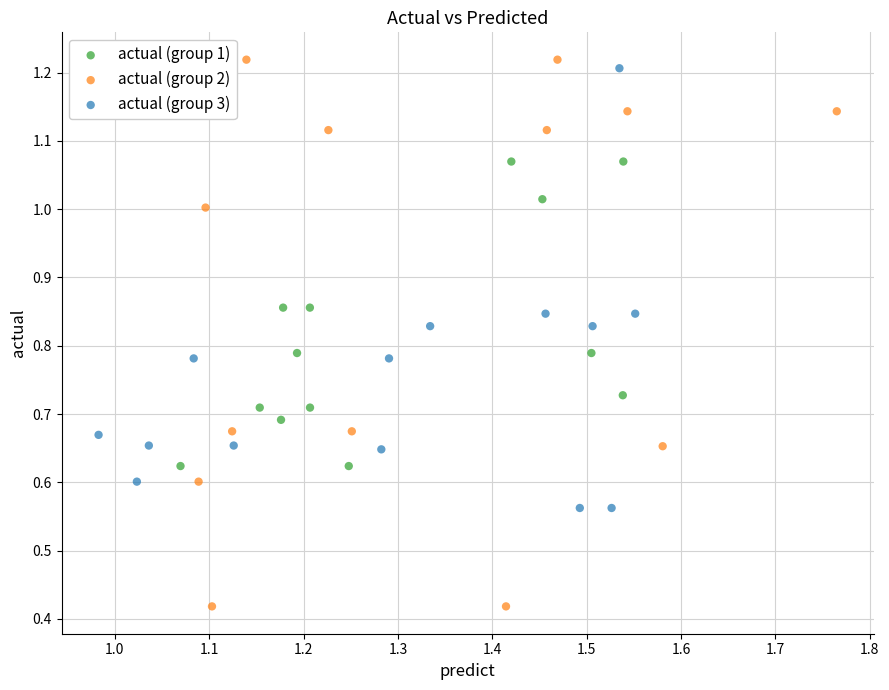

Which series has the largest Y range (max minus min)?

actual (group 2)